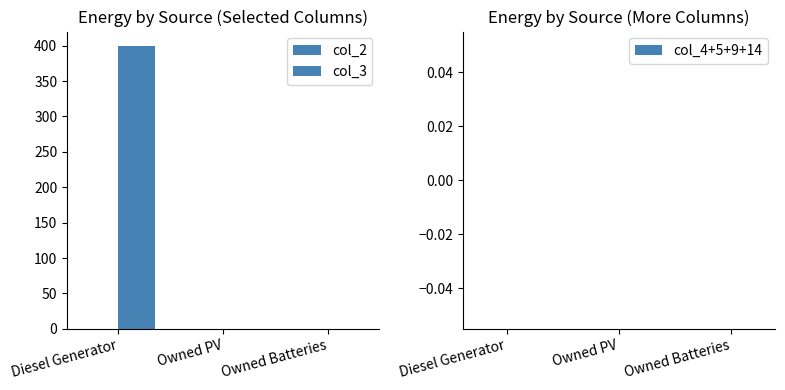

Count the number of data series in this chart.

1